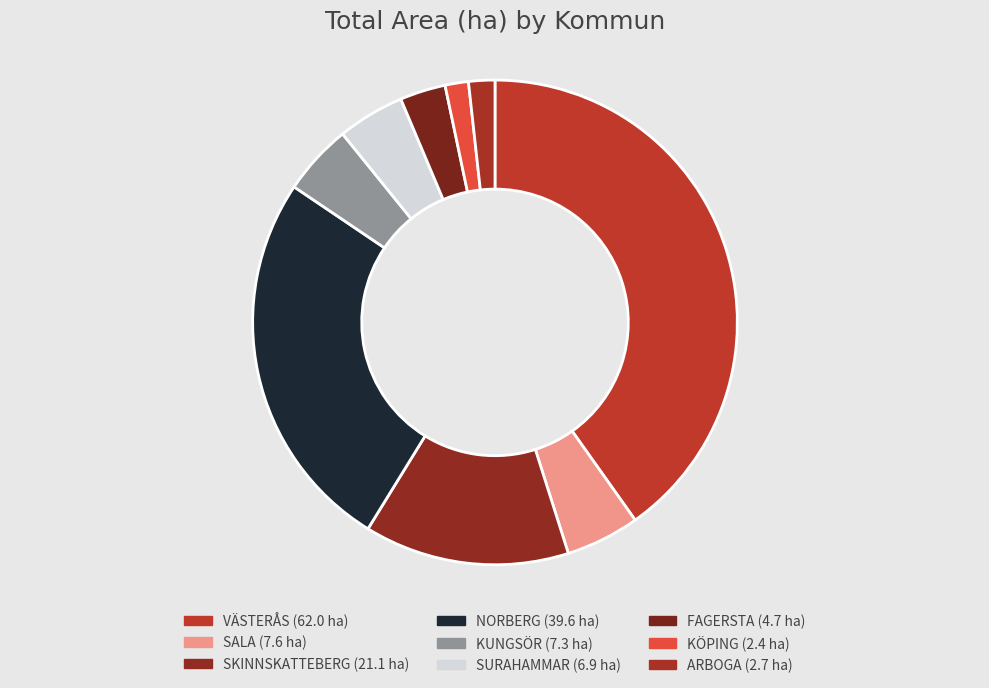

To the nearest percent, what is the average slice percentage?

11%